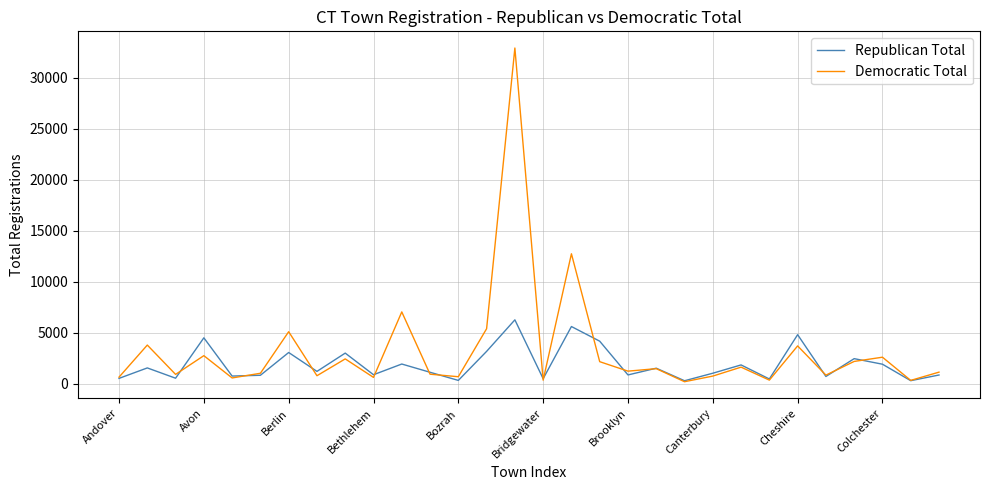

Does the chart display data point markers on the line(s)?

No